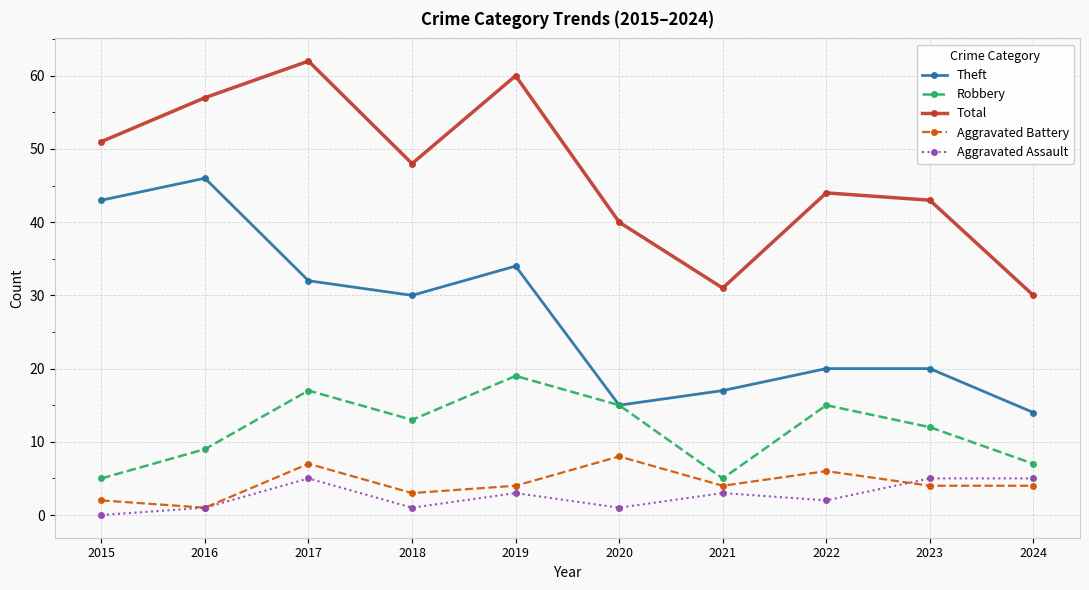

Is the value of Robbery at 2015 greater than the value of Aggravated Battery at 2017?

No